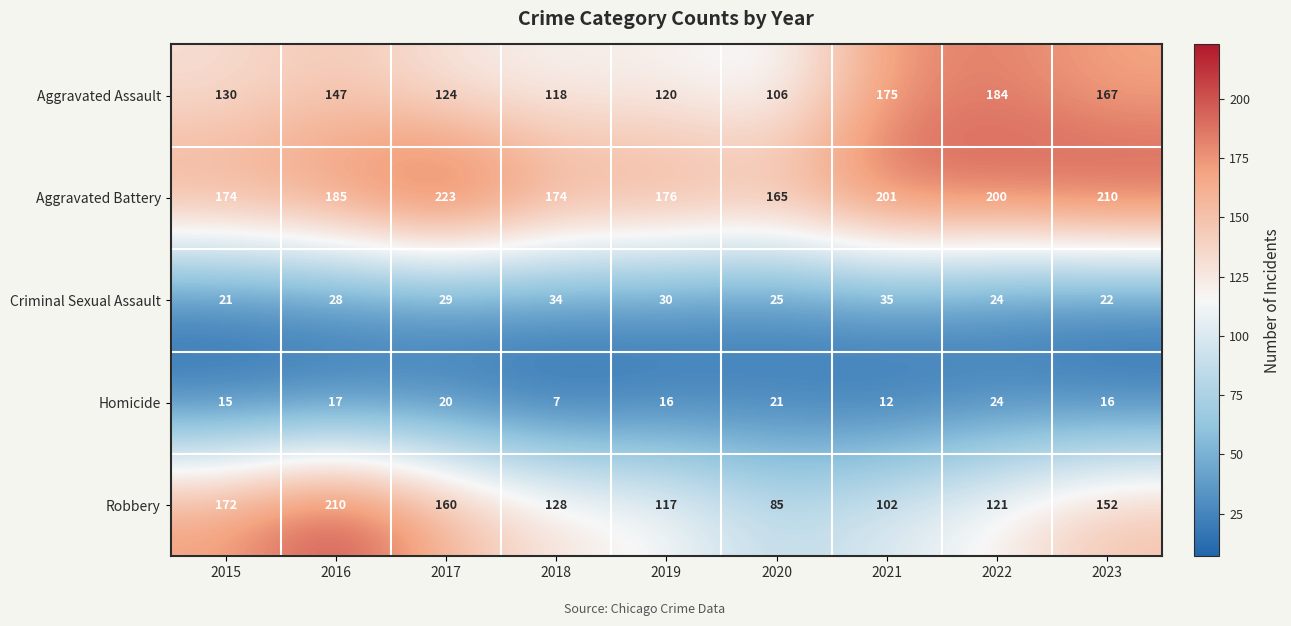

What is the difference between the highest and lowest values at 2019?

160